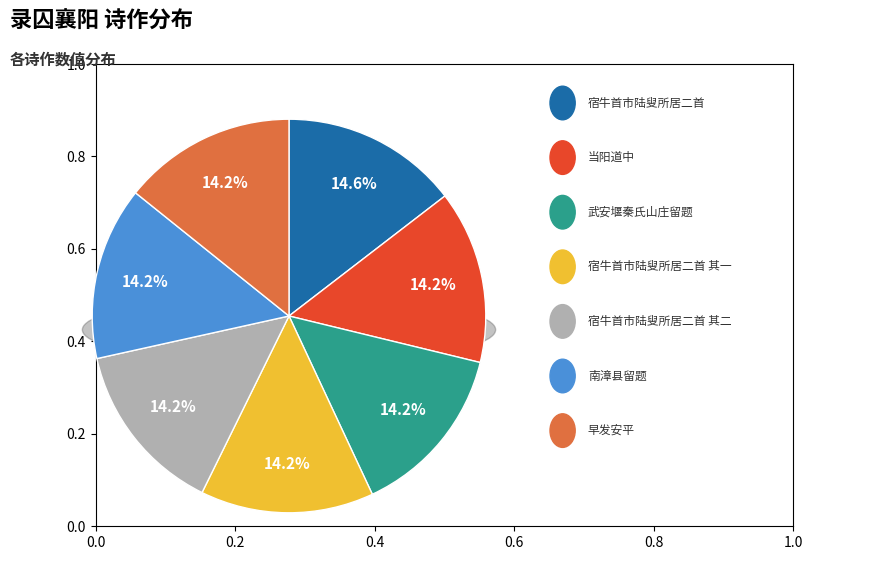

Is the sum of 早发安平（录囚襄阳） and 宿牛首市陆叟所居二首（再录囚襄阳） 其二 greater than half?

No